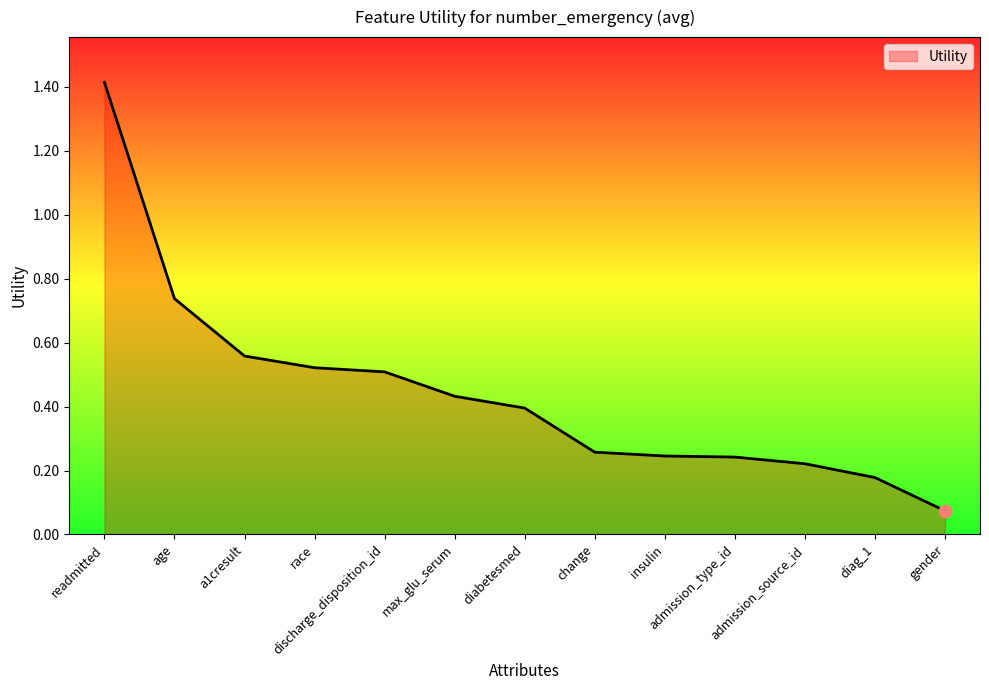

What is the change in value from discharge_disposition_id to insulin?

-0.3